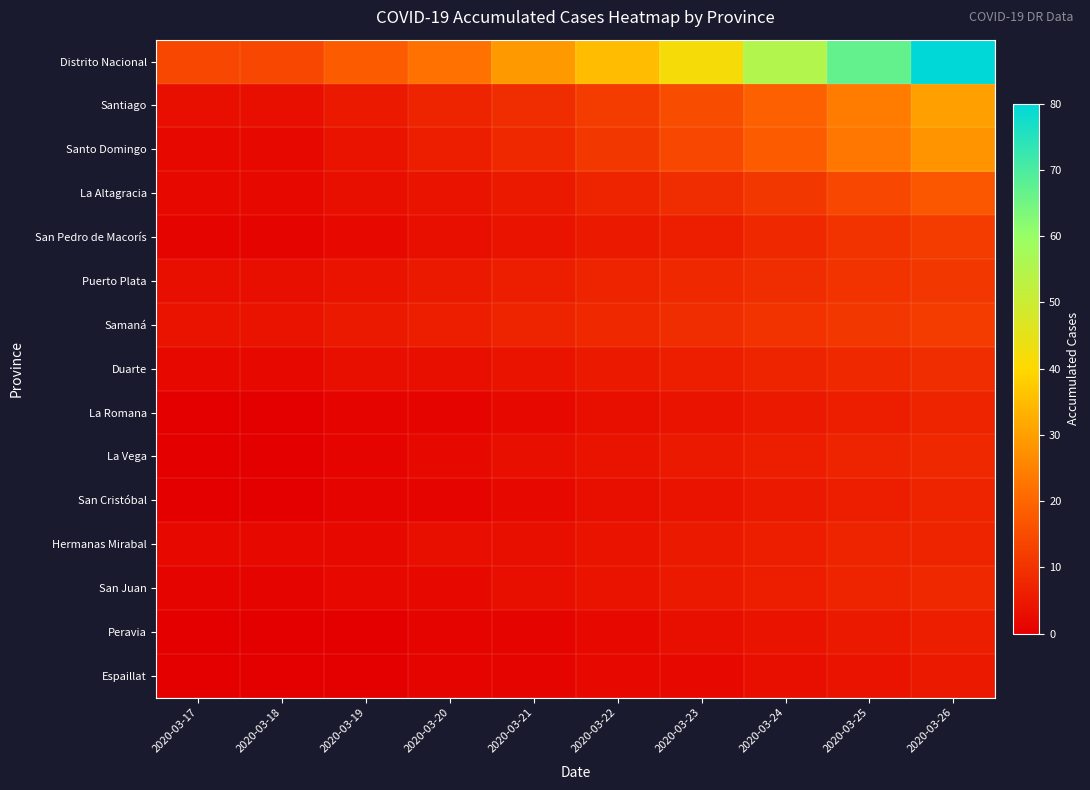

Reading left to right, what are all the values shown in this chart?

Distrito Nacional: 2020-03-17=14	2020-03-18=14	2020-03-19=18	2020-03-20=22	2020-03-21=29	2020-03-22=35	2020-03-23=42	2020-03-24=55	2020-03-25=67	2020-03-26=80
Santiago: 2020-03-17=3	2020-03-18=3	2020-03-19=5	2020-03-20=7	2020-03-21=9	2020-03-22=12	2020-03-23=15	2020-03-24=19	2020-03-25=24	2020-03-26=30
Santo Domingo: 2020-03-17=2	2020-03-18=2	2020-03-19=4	2020-03-20=6	2020-03-21=8	2020-03-22=11	2020-03-23=14	2020-03-24=18	2020-03-25=23	2020-03-26=28
La Altagracia: 2020-03-17=2	2020-03-18=2	2020-03-19=3	2020-03-20=4	2020-03-21=5	2020-03-22=7	2020-03-23=9	2020-03-24=11	2020-03-25=14	2020-03-26=17
San Pedro de Macorís: 2020-03-17=1	2020-03-18=1	2020-03-19=2	2020-03-20=3	2020-03-21=4	2020-03-22=5	2020-03-23=6	2020-03-24=8	2020-03-25=10	2020-03-26=12
Puerto Plata: 2020-03-17=3	2020-03-18=3	2020-03-19=4	2020-03-20=5	2020-03-21=6	2020-03-22=7	2020-03-23=8	2020-03-24=9	2020-03-25=10	2020-03-26=11
Samaná: 2020-03-17=4	2020-03-18=4	2020-03-19=5	2020-03-20=6	2020-03-21=7	2020-03-22=8	2020-03-23=9	2020-03-24=10	2020-03-25=11	2020-03-26=12
Duarte: 2020-03-17=2	2020-03-18=2	2020-03-19=3	2020-03-20=3	2020-03-21=4	2020-03-22=5	2020-03-23=6	2020-03-24=7	2020-03-25=8	2020-03-26=9
La Romana: 2020-03-17=0	2020-03-18=0	2020-03-19=1	2020-03-20=1	2020-03-21=2	2020-03-22=3	2020-03-23=4	2020-03-24=5	2020-03-25=6	2020-03-26=7
La Vega: 2020-03-17=0	2020-03-18=0	2020-03-19=1	2020-03-20=2	2020-03-21=3	2020-03-22=4	2020-03-23=5	2020-03-24=6	2020-03-25=7	2020-03-26=8
San Cristóbal: 2020-03-17=0	2020-03-18=0	2020-03-19=1	2020-03-20=1	2020-03-21=2	2020-03-22=3	2020-03-23=4	2020-03-24=5	2020-03-25=6	2020-03-26=7
Hermanas Mirabal: 2020-03-17=2	2020-03-18=2	2020-03-19=2	2020-03-20=3	2020-03-21=3	2020-03-22=4	2020-03-23=5	2020-03-24=6	2020-03-25=7	2020-03-26=7
San Juan: 2020-03-17=1	2020-03-18=1	2020-03-19=2	2020-03-20=2	2020-03-21=3	2020-03-22=4	2020-03-23=5	2020-03-24=6	2020-03-25=7	2020-03-26=8
Peravia: 2020-03-17=0	2020-03-18=0	2020-03-19=0	2020-03-20=1	2020-03-21=1	2020-03-22=2	2020-03-23=3	2020-03-24=4	2020-03-25=5	2020-03-26=6
Espaillat: 2020-03-17=0	2020-03-18=0	2020-03-19=0	2020-03-20=1	2020-03-21=1	2020-03-22=2	2020-03-23=2	2020-03-24=3	2020-03-25=4	2020-03-26=5